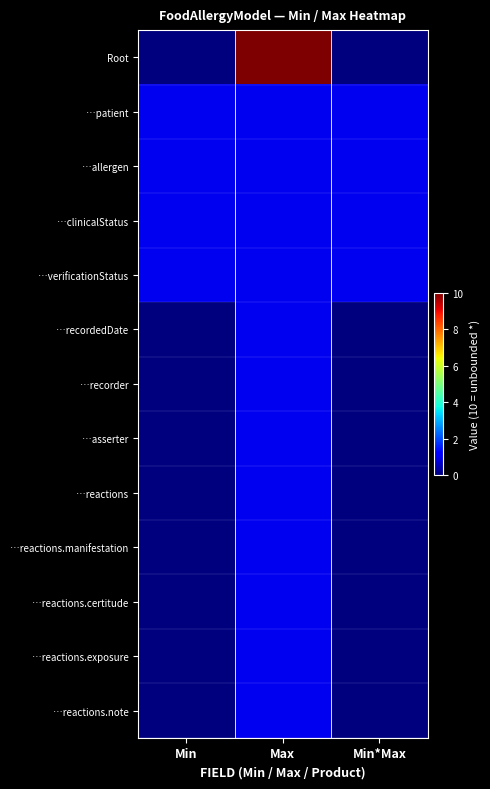

Between Max and Min*Max, which is larger?

Max